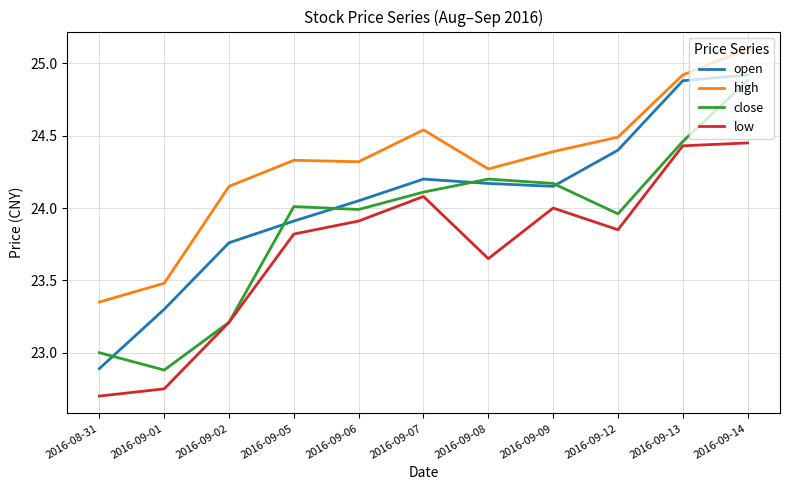

What position from the right is 2016-09-07?

6